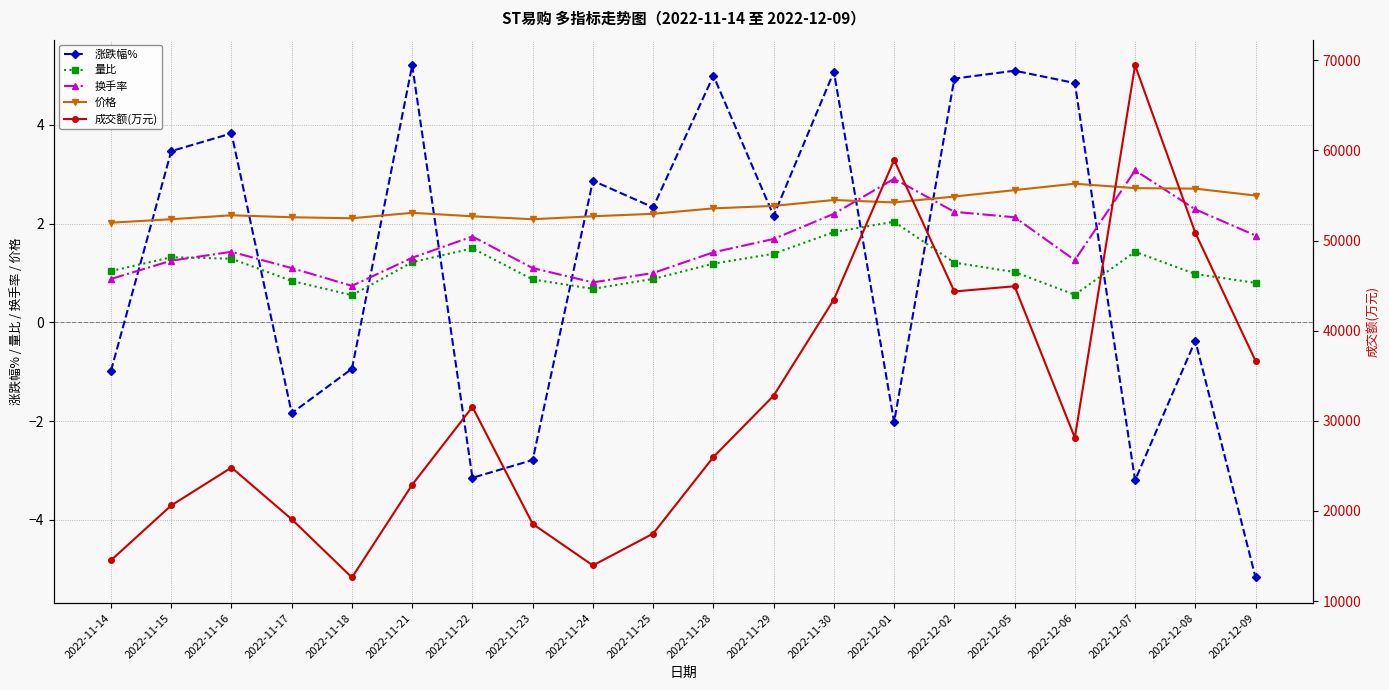

Reading left to right, list all the values displayed in this chart.

涨跌幅%: -1.0	3.5	3.8	-1.8	-0.9	5.2	-3.1	-2.8	2.9	2.3	5.0	2.2	5.1	-2.0	4.9	5.1	4.8	-3.2	-0.4	-5.2
量比: 1.0	1.3	1.3	0.8	0.6	1.2	1.5	0.9	0.7	0.9	1.2	1.4	1.8	2.0	1.2	1.0	0.6	1.4	1.0	0.8
换手率: 0.9	1.2	1.4	1.1	0.7	1.3	1.7	1.1	0.8	1.0	1.4	1.7	2.2	2.9	2.2	2.1	1.3	3.1	2.3	1.8
价格: 2.0	2.1	2.2	2.1	2.1	2.2	2.1	2.1	2.1	2.2	2.3	2.4	2.5	2.4	2.5	2.7	2.8	2.7	2.7	2.6
成交额(万元): 14523.0	20609.0	24814.0	19073.0	12615.0	22907.0	31538.0	18557.0	13949.0	17486.0	25981.0	32790.0	43459.0	58949.0	44352.0	44931.0	28125.0	69453.0	50864.0	36641.0